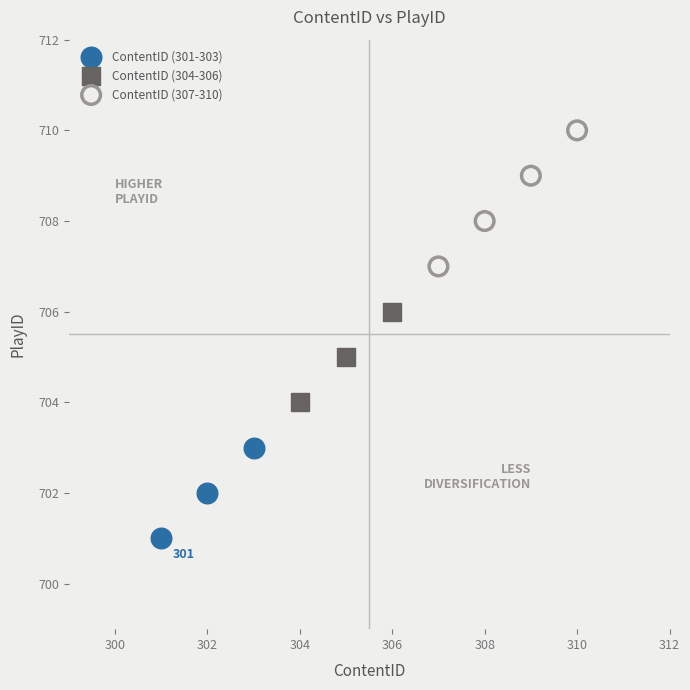

What are all the series names shown in the legend?

ContentID (301-303), ContentID (304-306), ContentID (307-310)